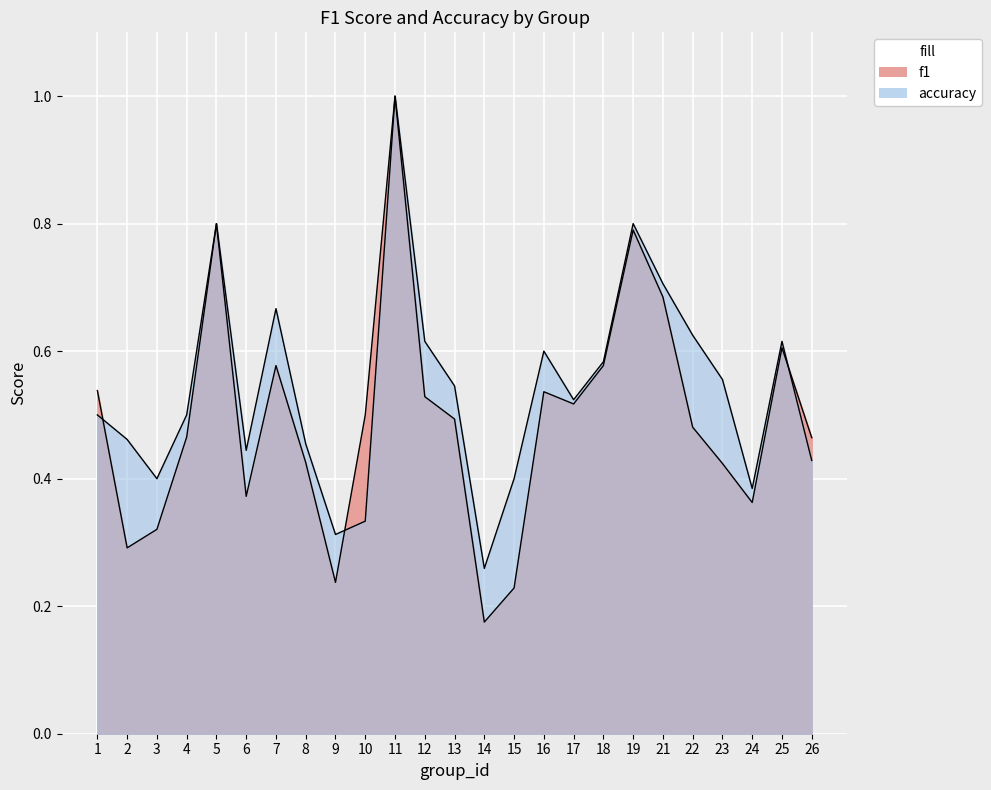

Between which two adjacent categories do f1 and accuracy first intersect?

1 and 2